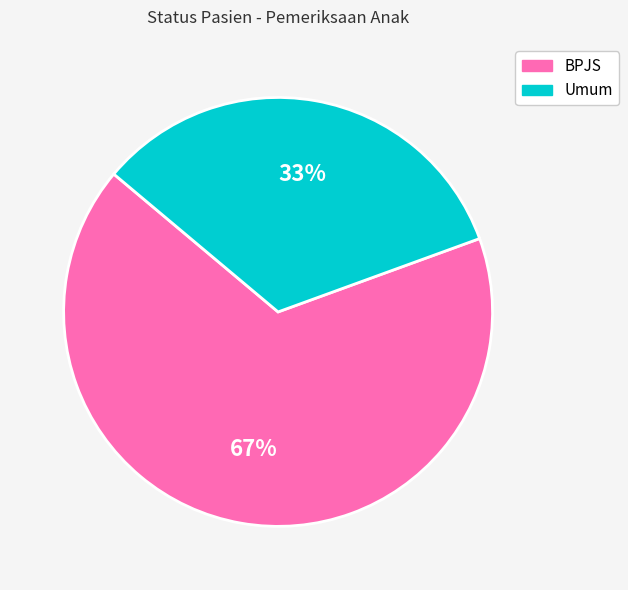

Combined, do BPJS and Umum account for over 50%?

Yes